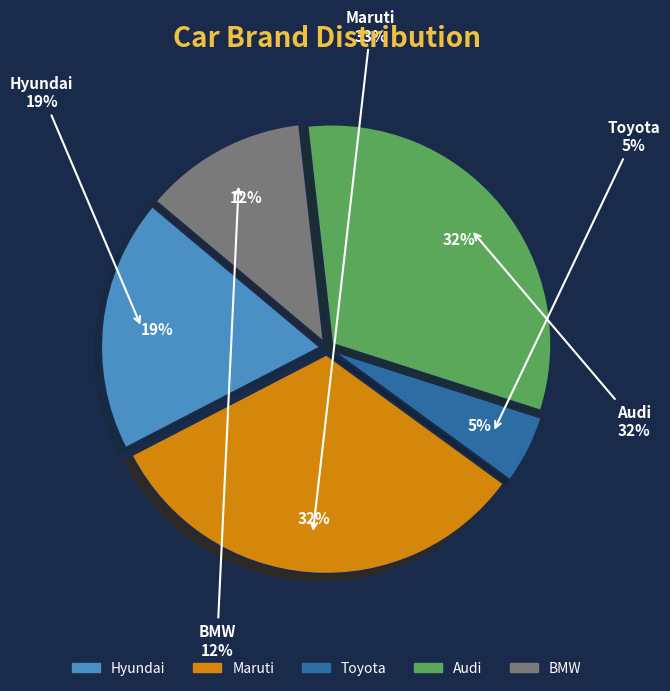

Does Maruti account for over 50% of the chart?

No